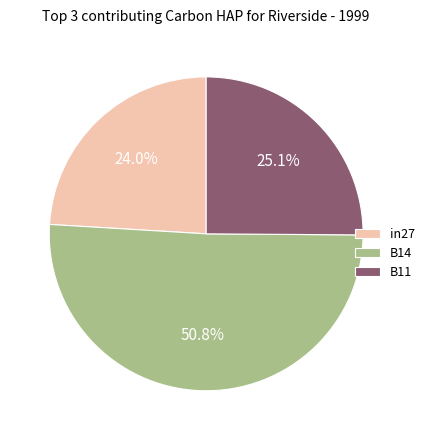

Which category accounts for the majority?

B14